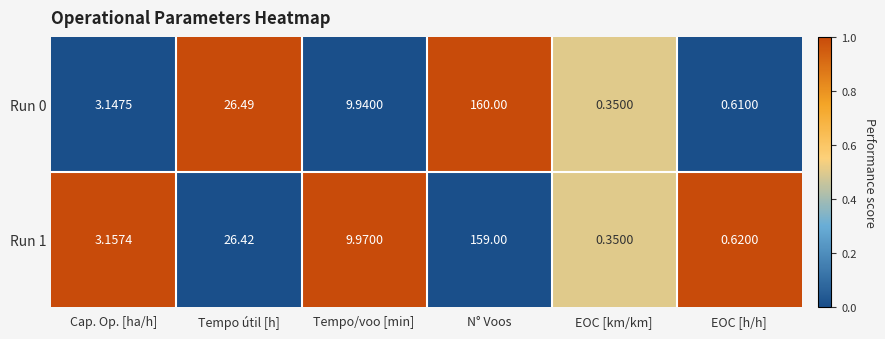

Which series has the widest spread of values?

Run 0